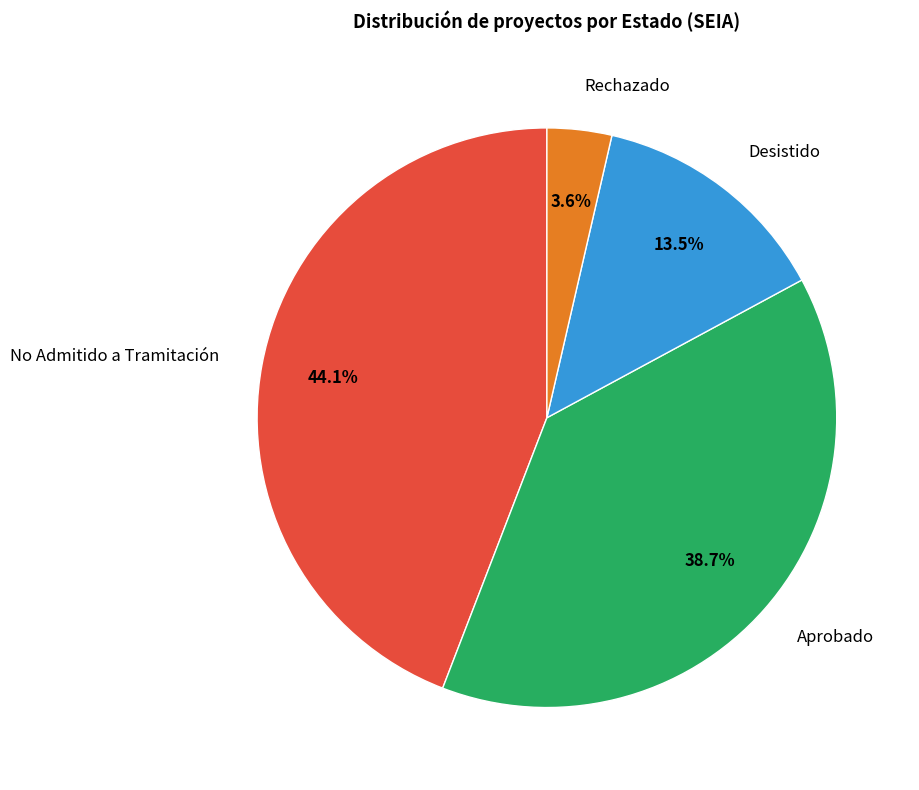

Which slice is the smallest?

Rechazado